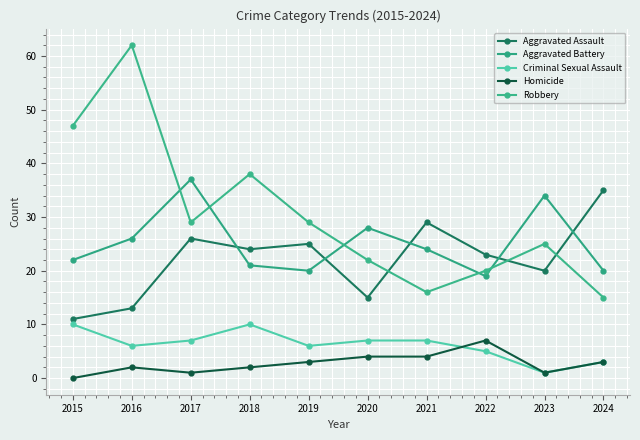

Which category has the lowest value in the Robbery series?

2024